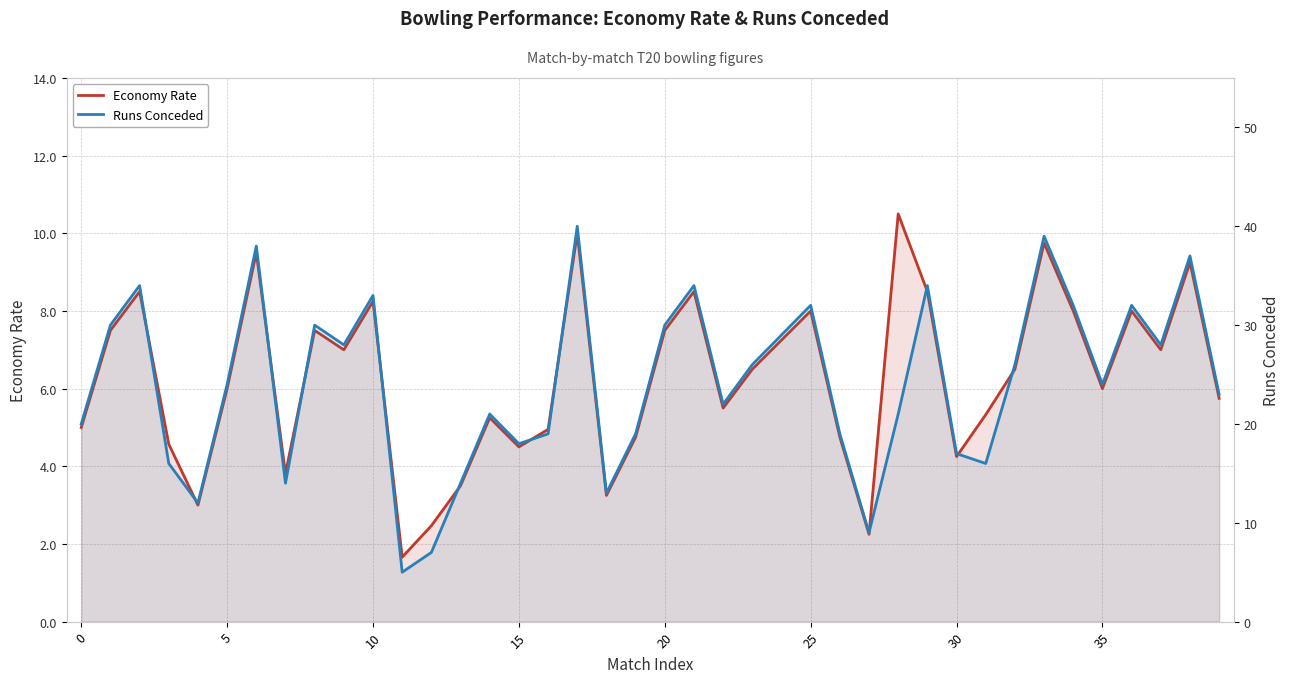

What is the label of the 33rd point from the left?

32